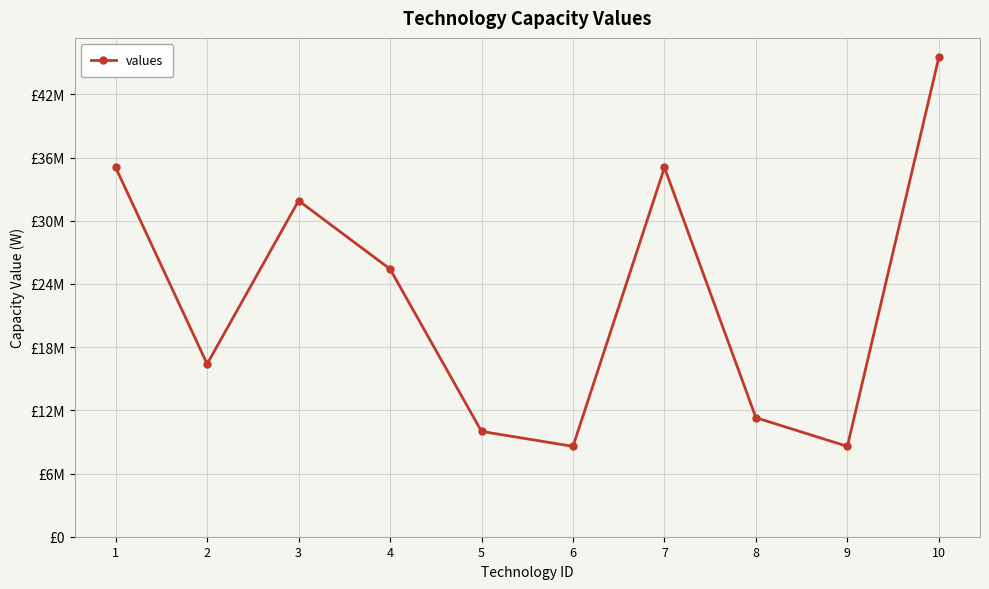

Is this an area chart (filled region under the line)?

No